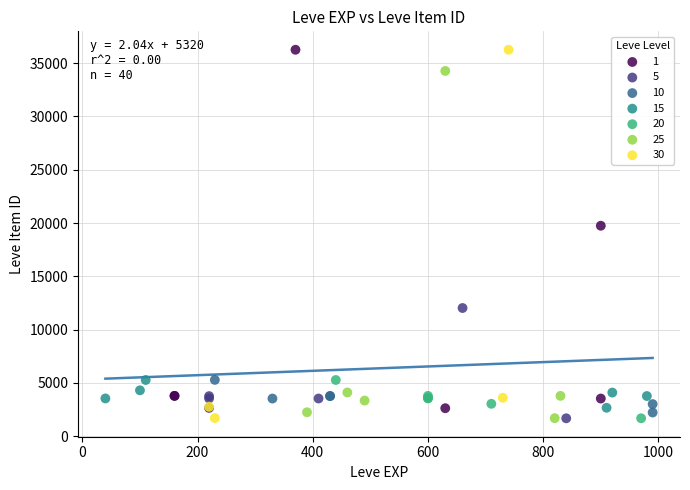

Which series has the largest Y range (max minus min)?

30